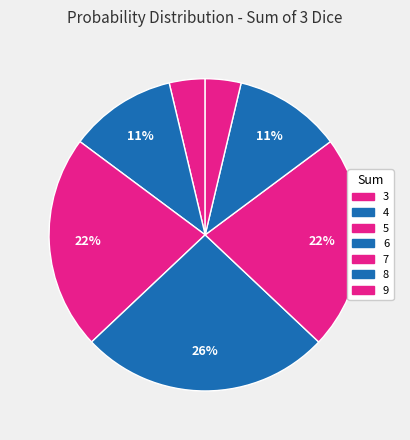

Count the number of slices in the pie.

7